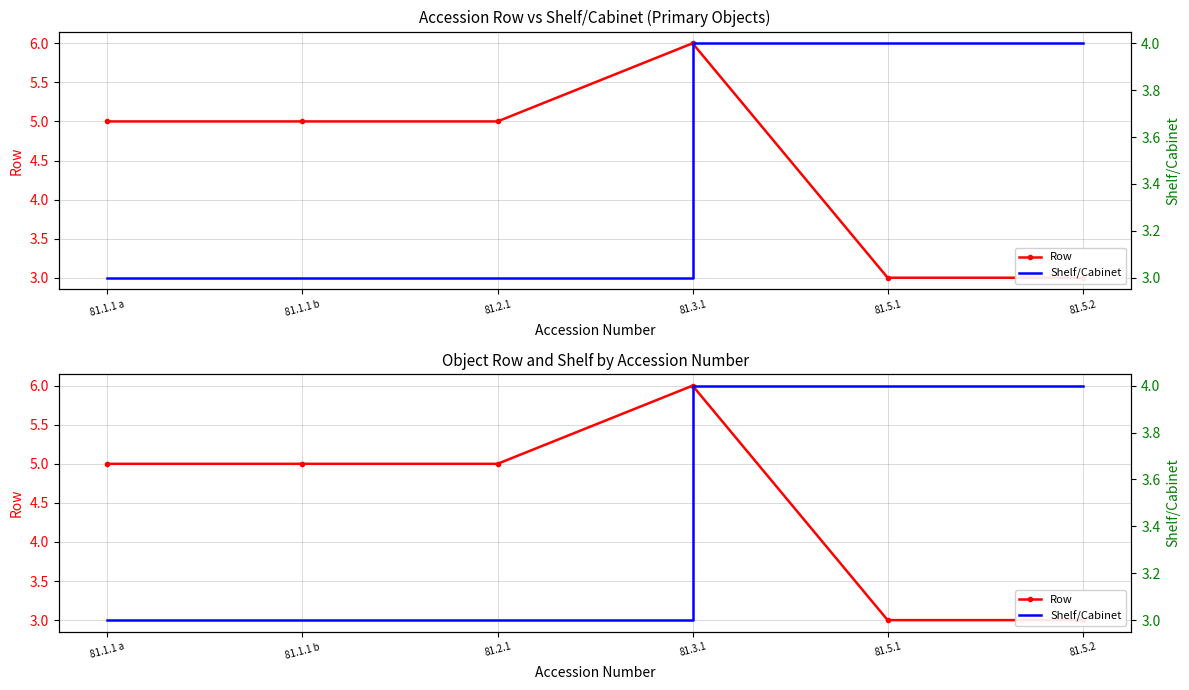

In Row, how many points are higher than both neighbors (excluding endpoints)?

1